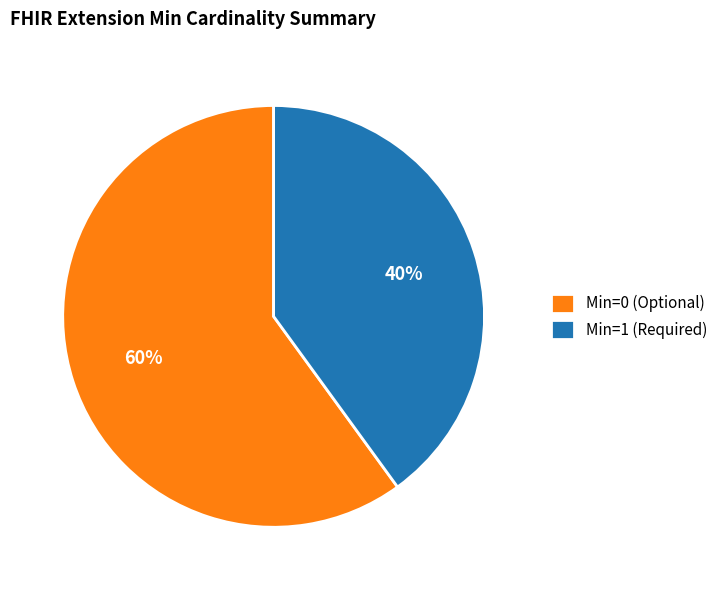

Is it true that Min=0 (Optional) is 60% of the pie?

True